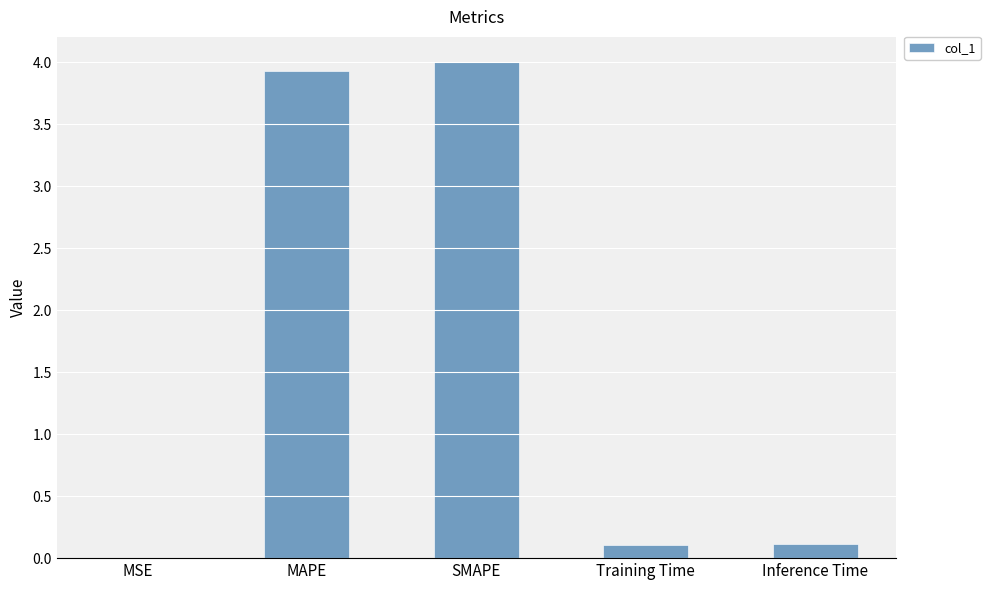

The chart shows a value of 3.9 at MAPE. True or false?

True